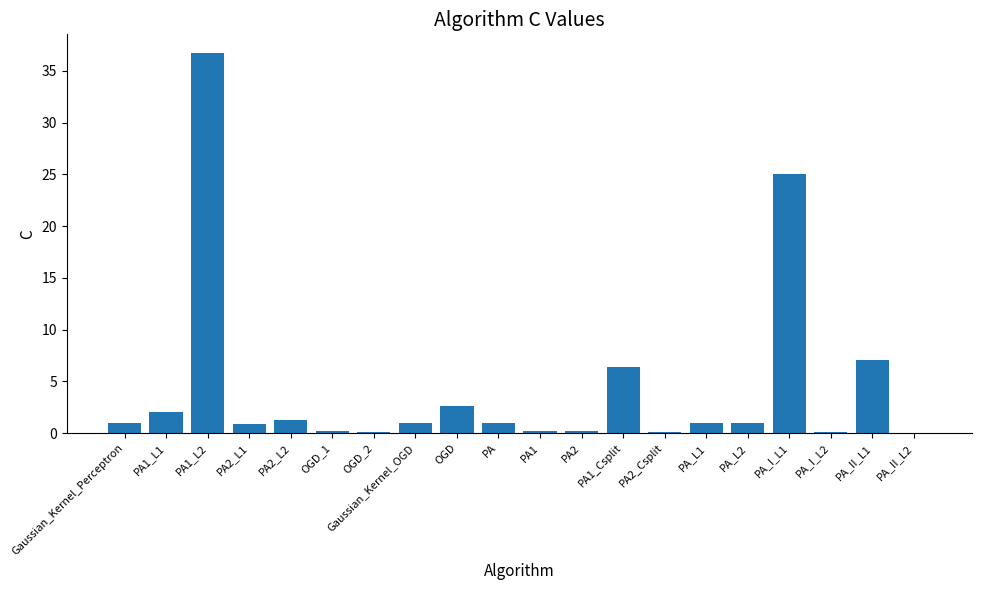

What is the maximum value shown in the chart?

36.7